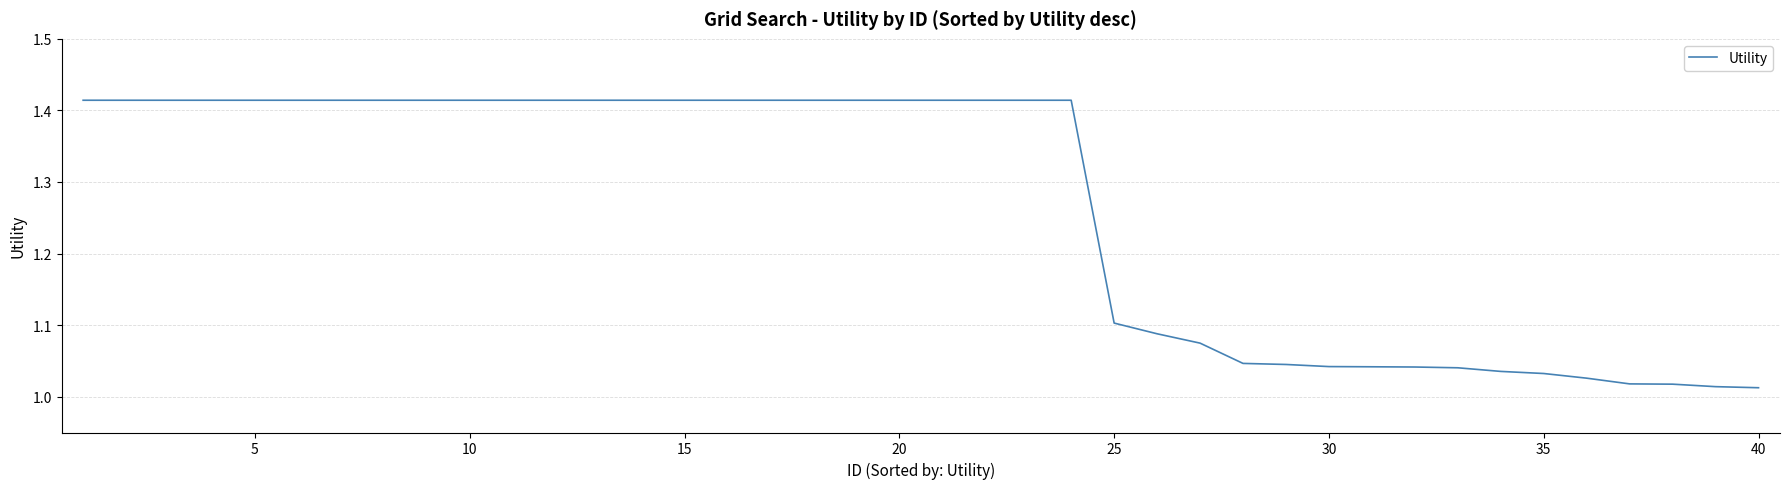

What is the difference between the maximum and minimum values?

0.4